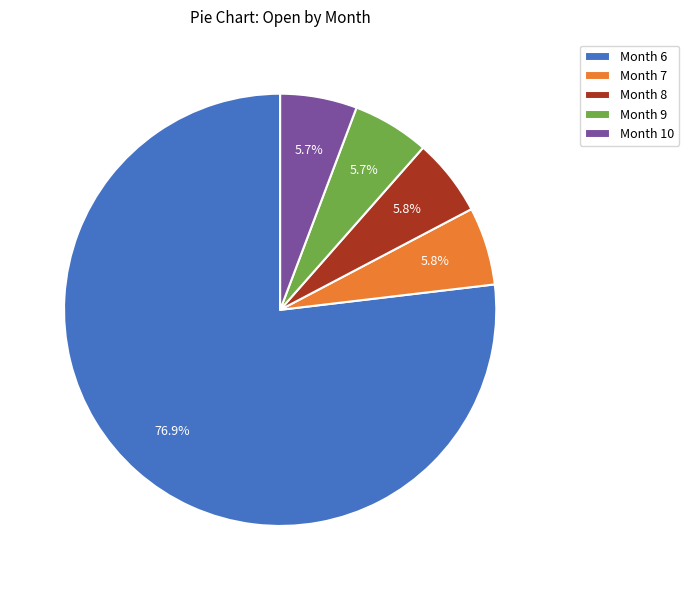

Which has a higher value, Month 10 or Month 6?

Month 6